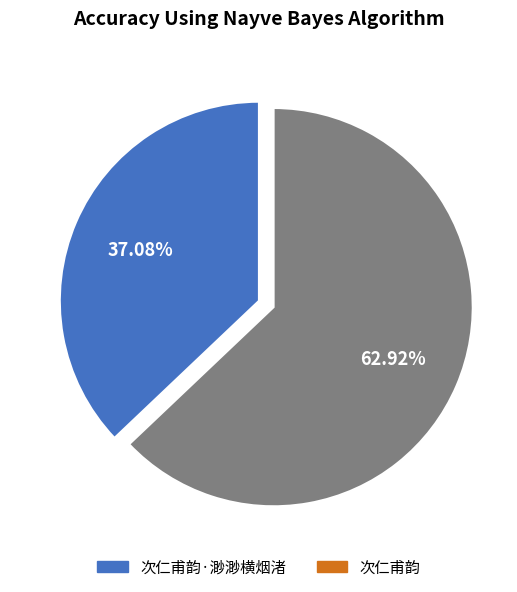

To the nearest percent, what portion does 次仁甫韵 represent?

63%